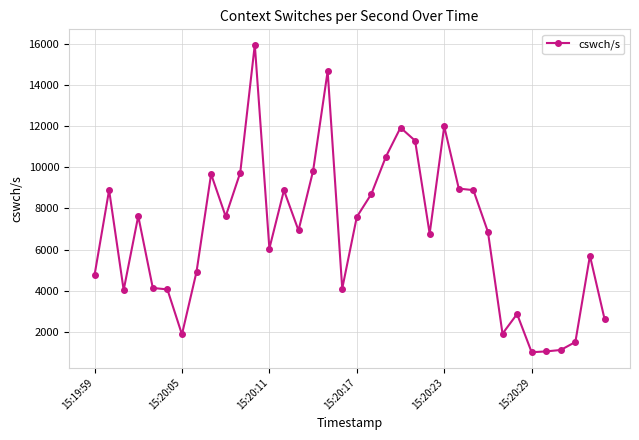

What is the minimum value shown in the chart?

1005